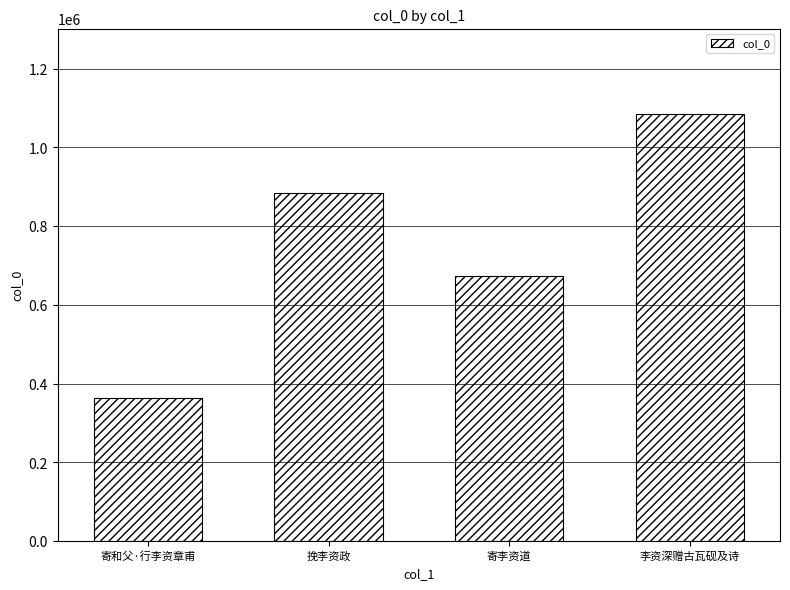

Count the values in the range 673228 to 1084993.

3